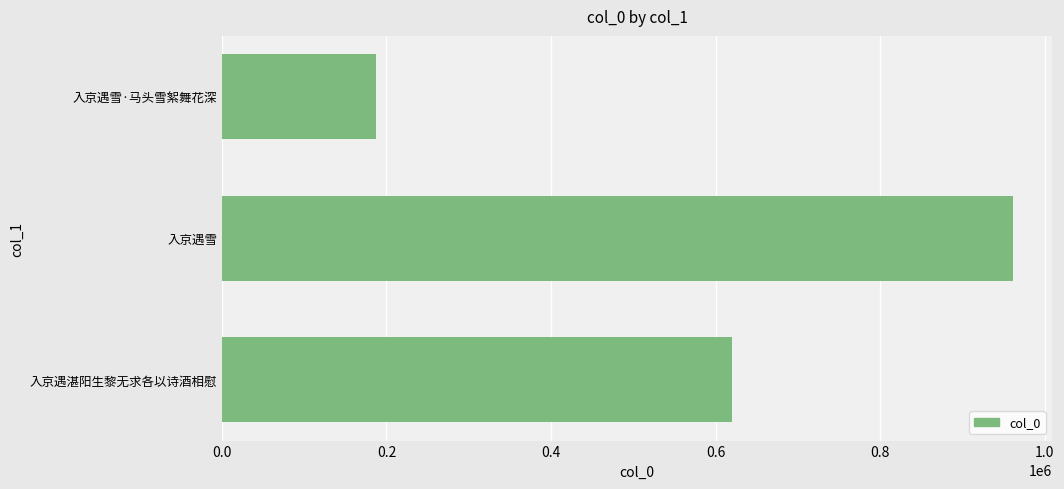

At which label is the value closest to 574003?

入京遇湛阳生黎无求各以诗酒相慰